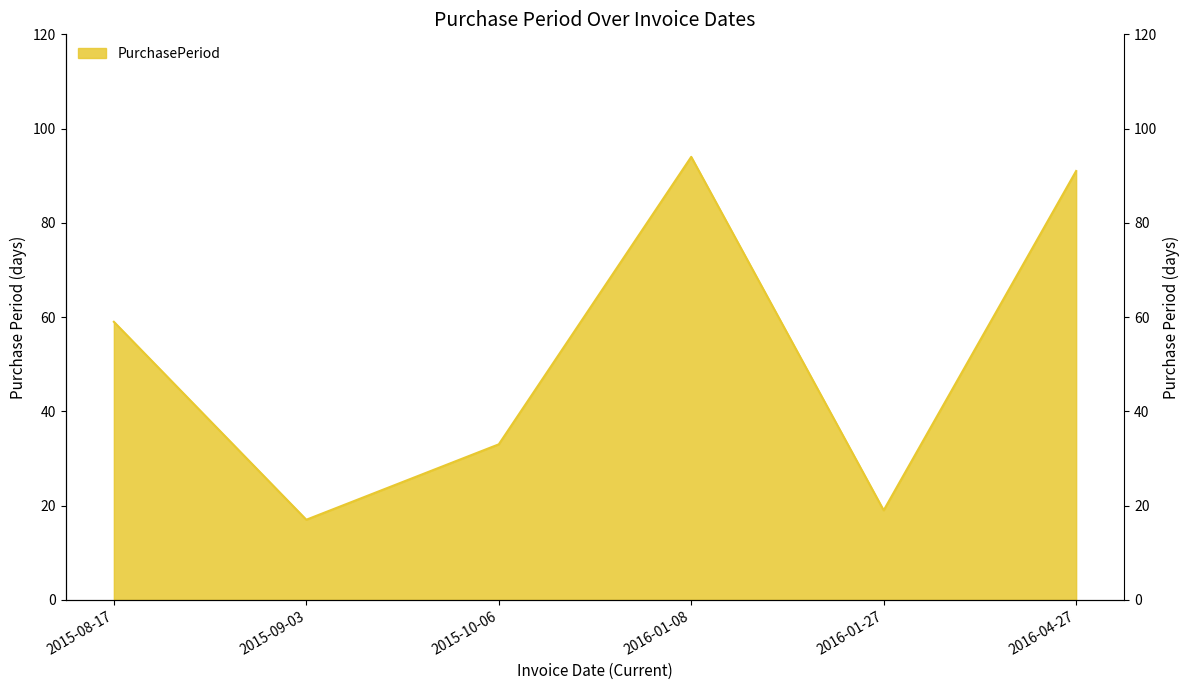

What is the ratio of the value at 2015-09-03 to the value at 2016-04-27?

0.2